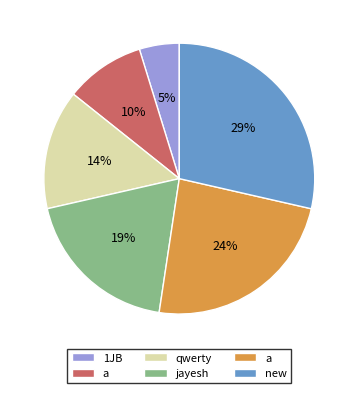

Does any single category account for the majority?

No